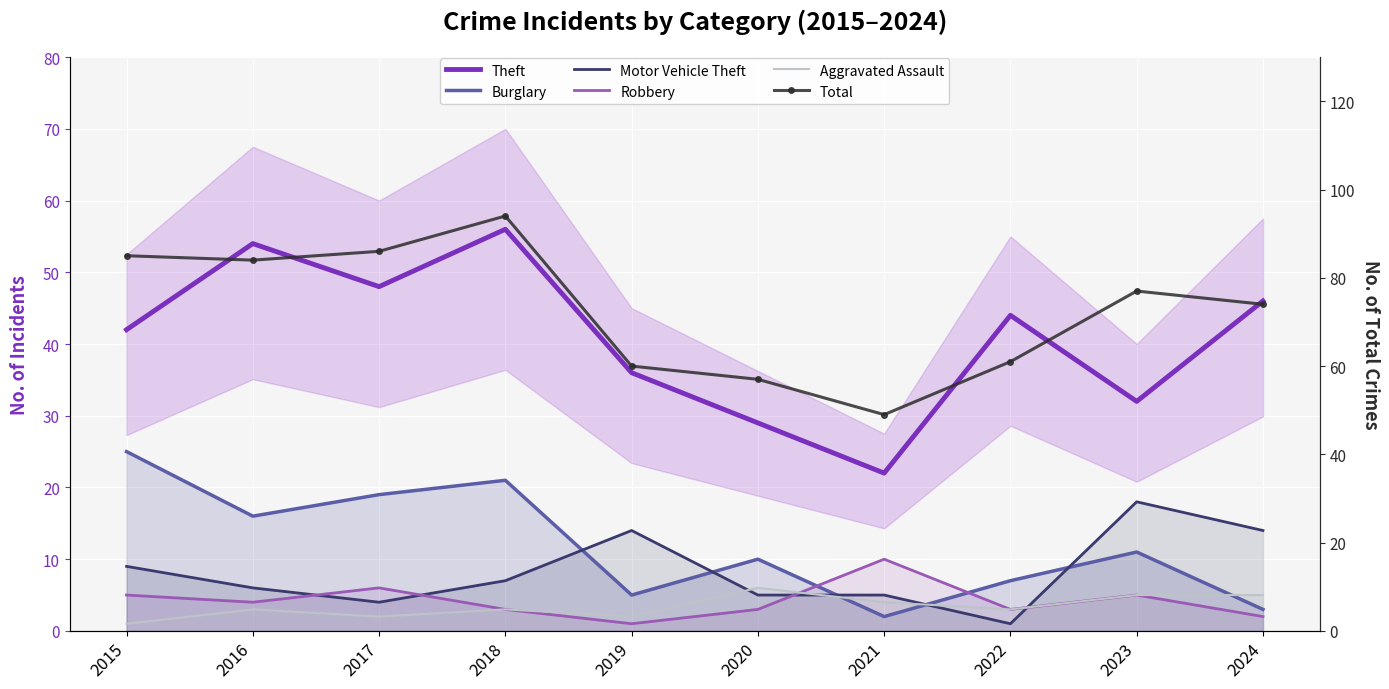

What is the difference between the maximum and minimum values in the Theft series?

34